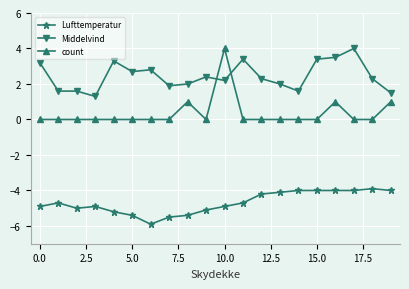

Which series has the largest total across all categories?

Middelvind